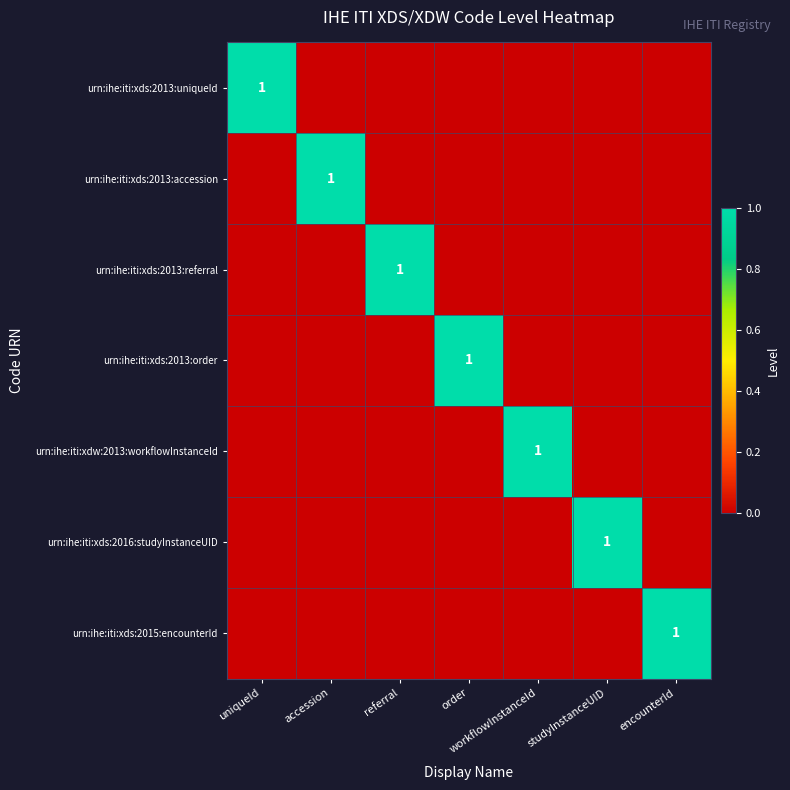

Is it true that urn:ihe:iti:xdw:2013:workflowInstanceId equals 2 at workflowInstanceId?

False